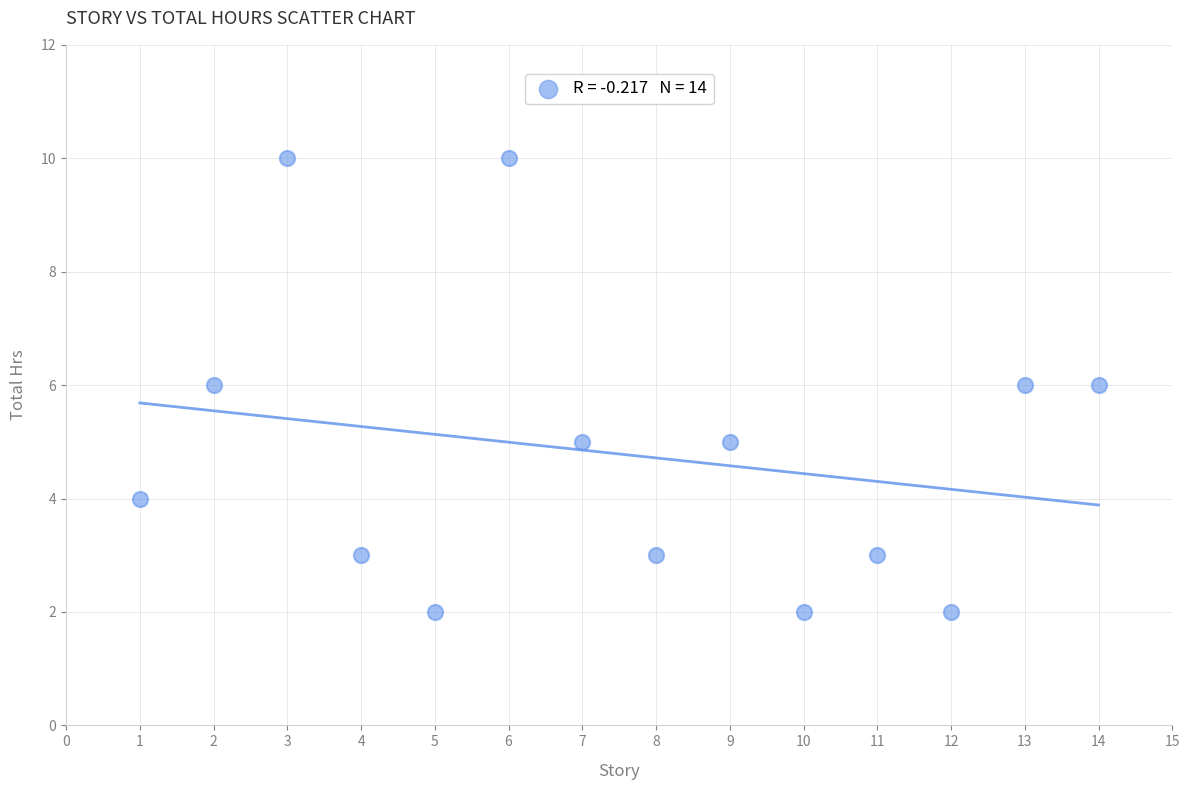

What is the range of X values (max minus min)?

13